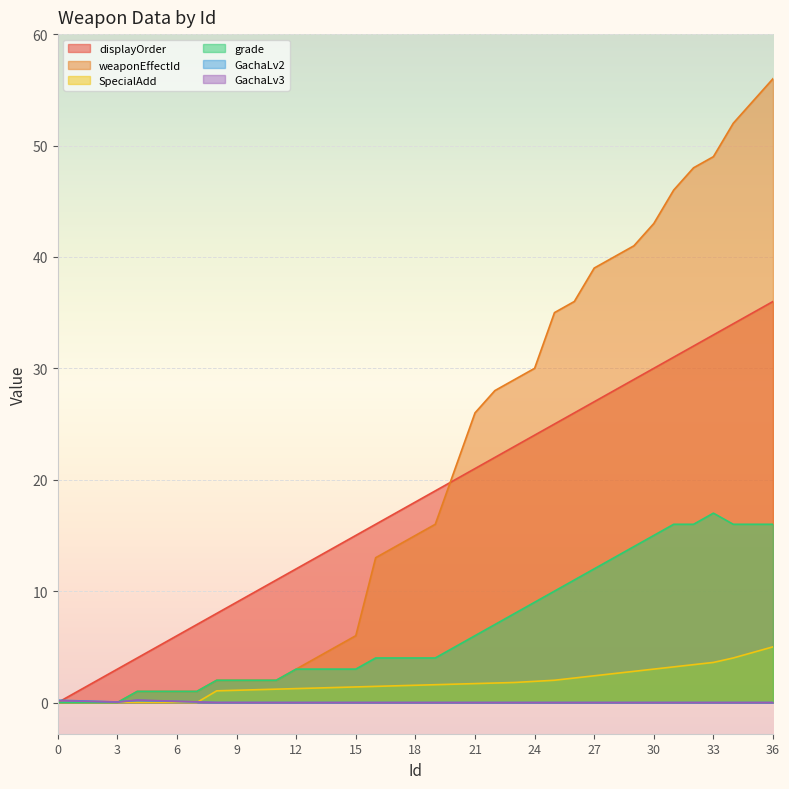

Where is grade nearest to the value 8?

23